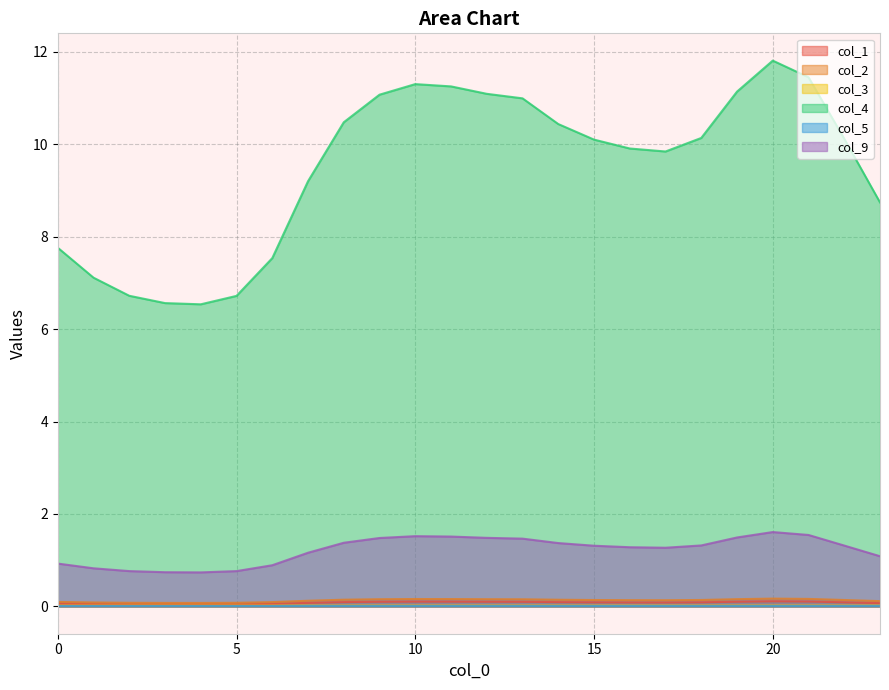

The value of col_2 at 1 is 0.1. True or false?

False